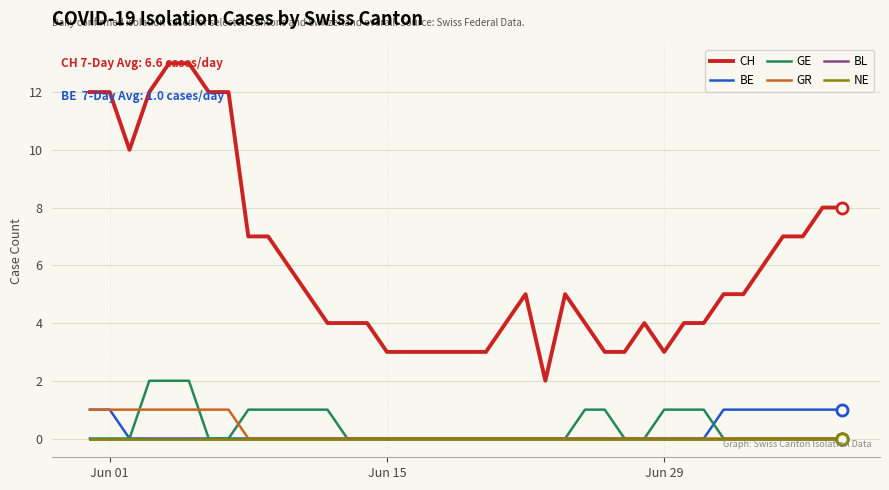

Does the chart display data point markers on the line(s)?

No